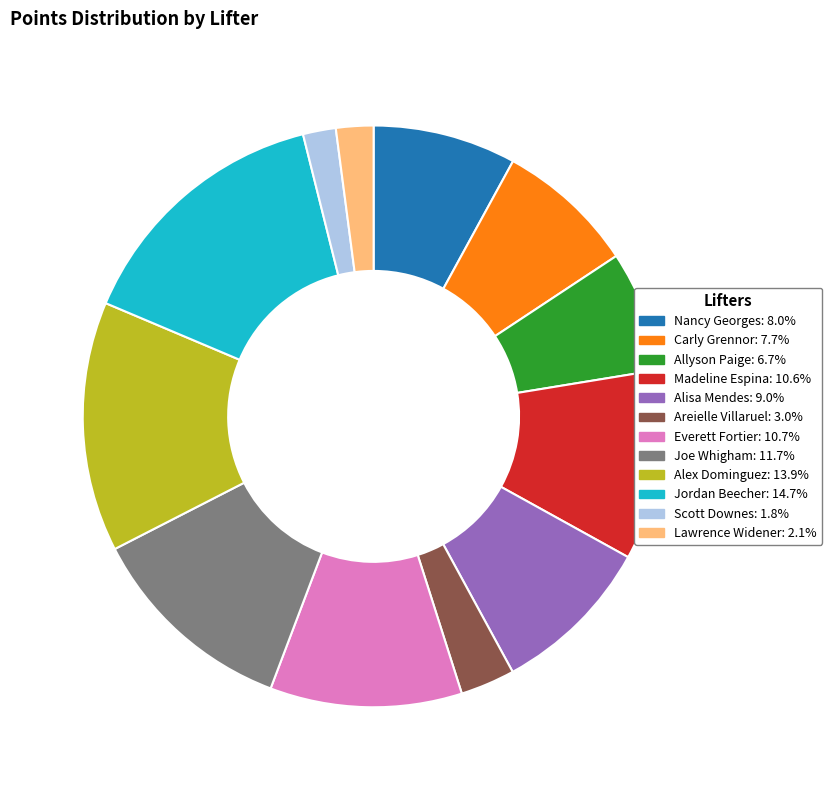

Approximately how many times larger is the value at Madeline Espina compared to Carly Grennor?

1.4